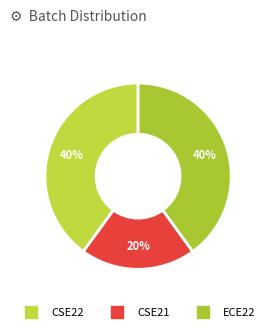

What is the largest slice in the pie chart?

CSE22